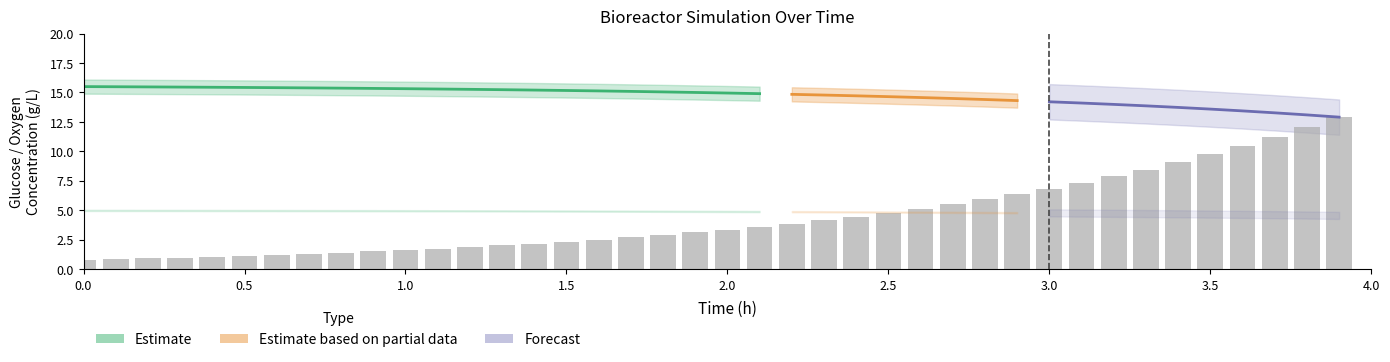

What is the label of the 39th bar from the left?

38